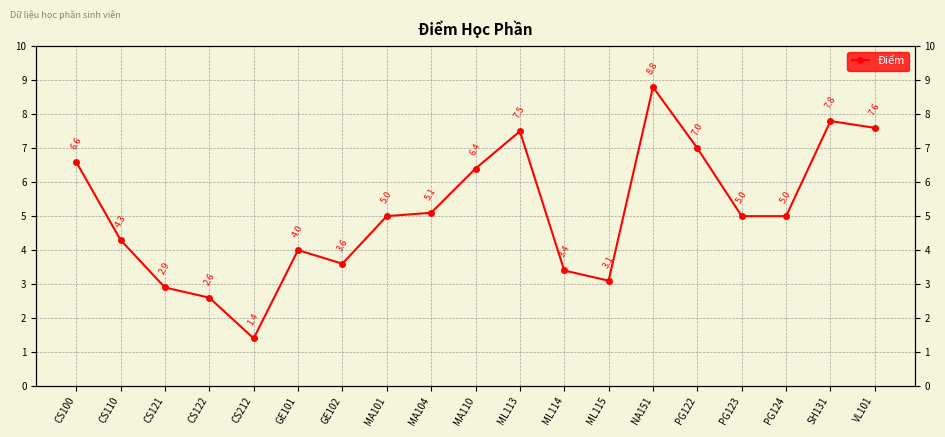

What is the maximum value shown in the chart?

8.8